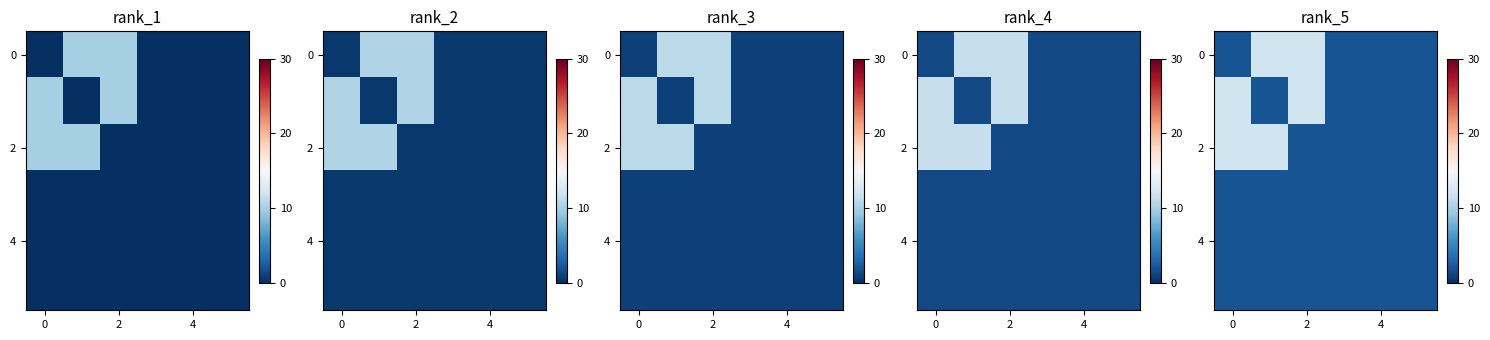

What is the difference between the maximum and second lowest values in the 2 series?

10